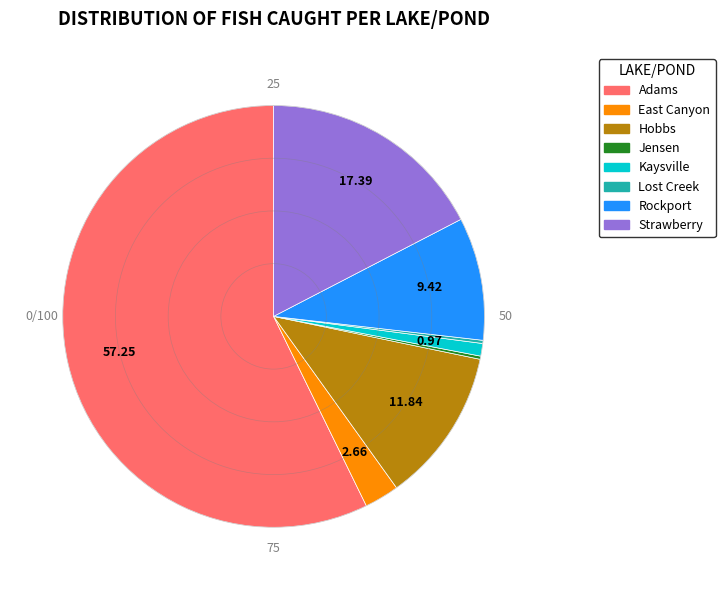

Combined, do Hobbs and Strawberry account for over 50%?

No